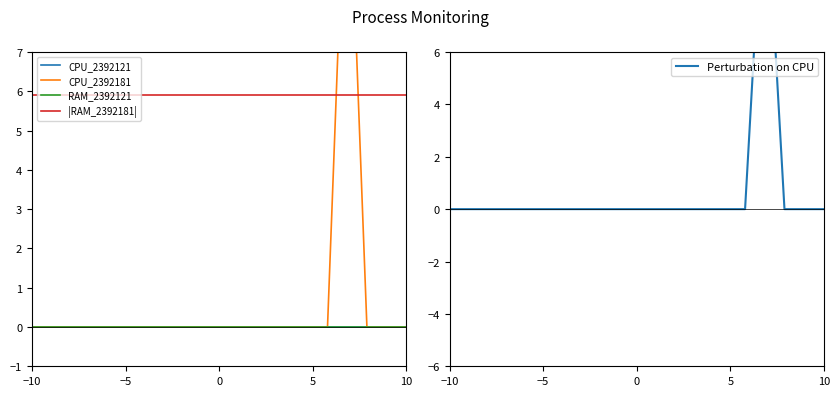

In Perturbation on CPU, how many points are higher than both neighbors (excluding endpoints)?

1